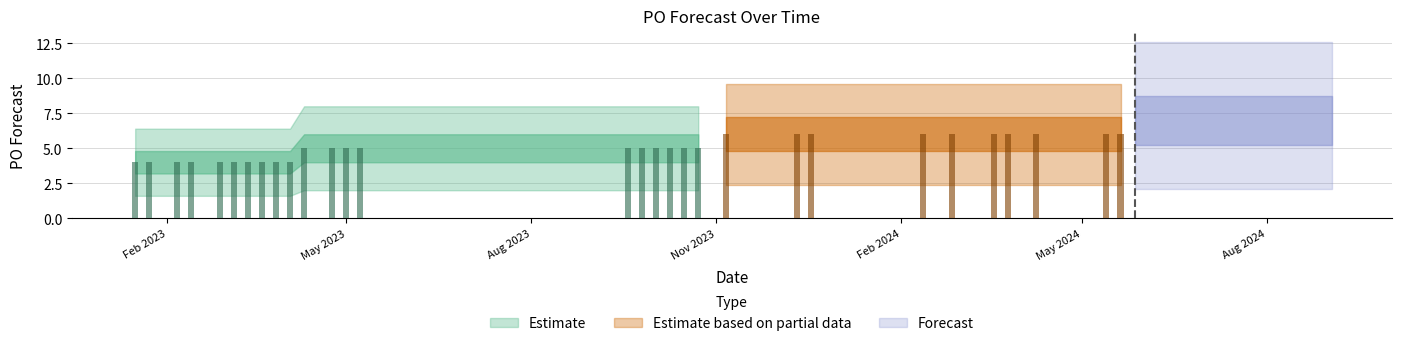

What is the label of the 21st bar from the right?

2023-10-23